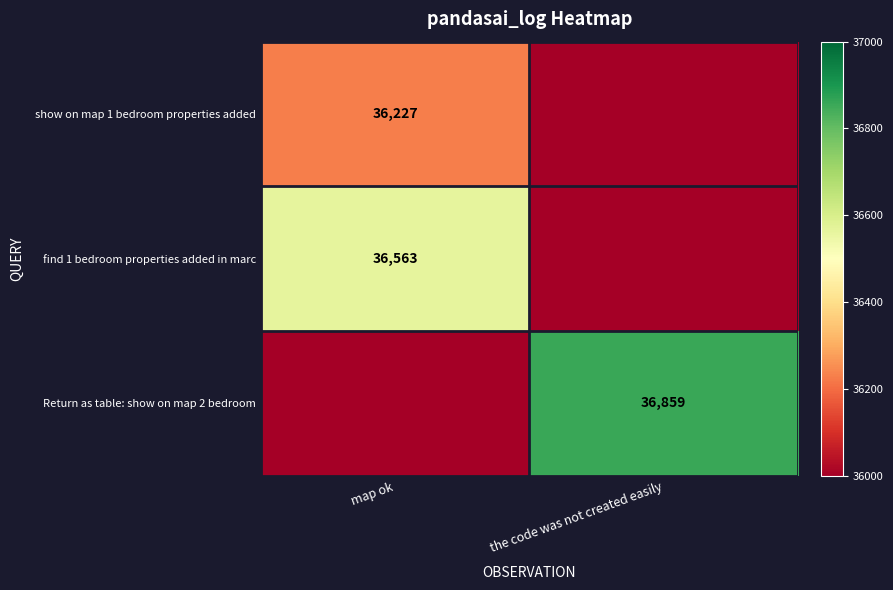

Is it true that find 1 bedroom properties added in marc equals 36563 at map ok?

True